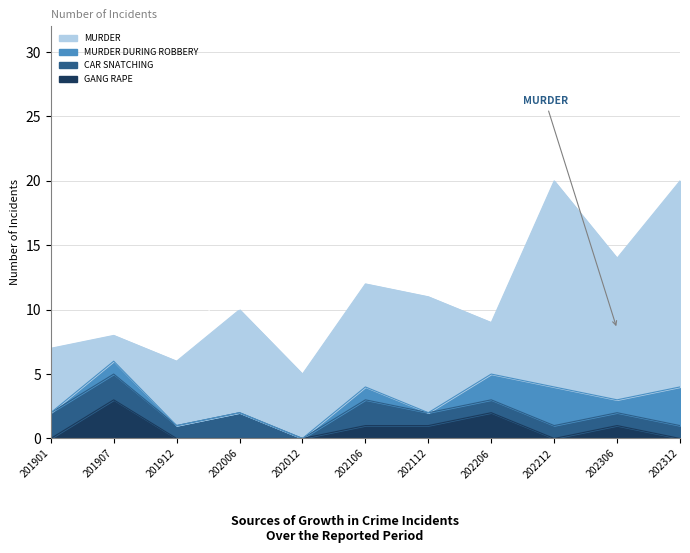

What is the value of the MURDER DURING ROBBERY point at the 9th from the left?

3